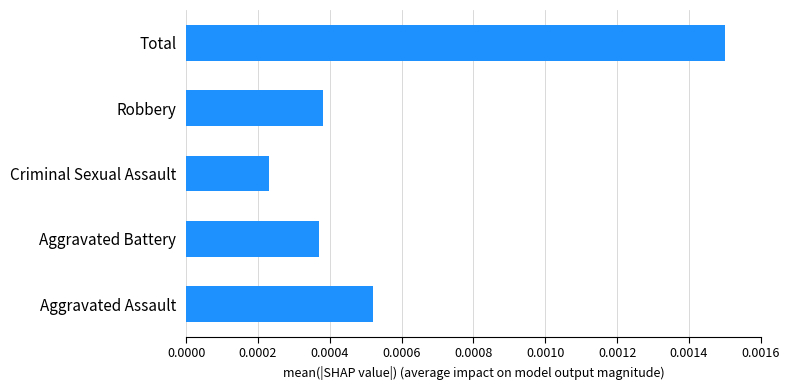

Between Aggravated Battery and Total, which is larger?

Total